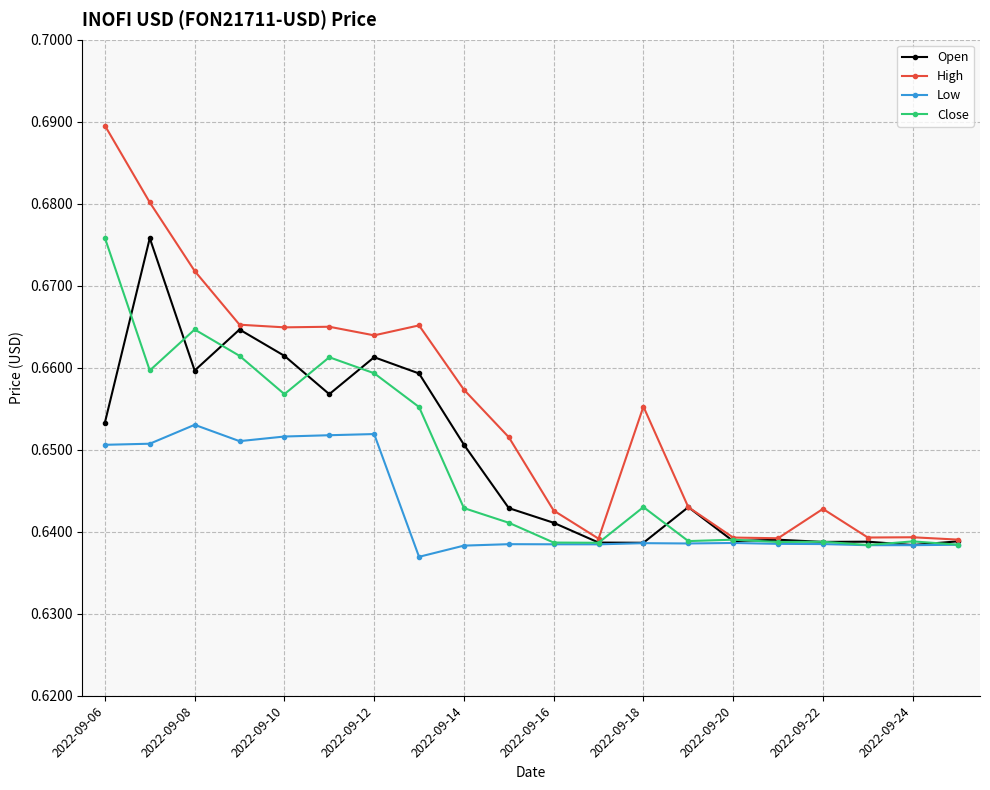

How many Open values are between 0 and 1?

20